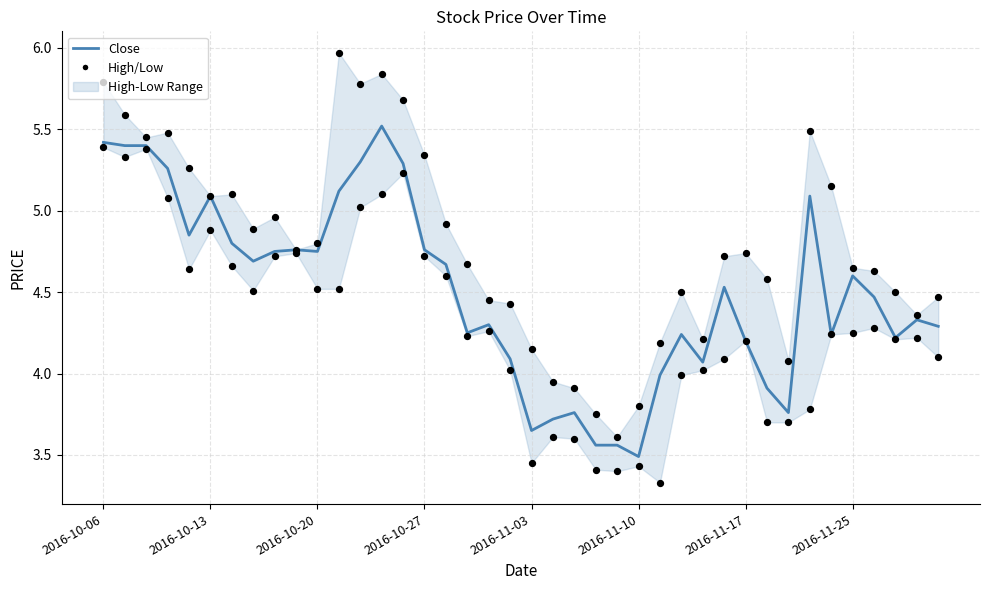

At how many categories does at least one series exceed 5?

14